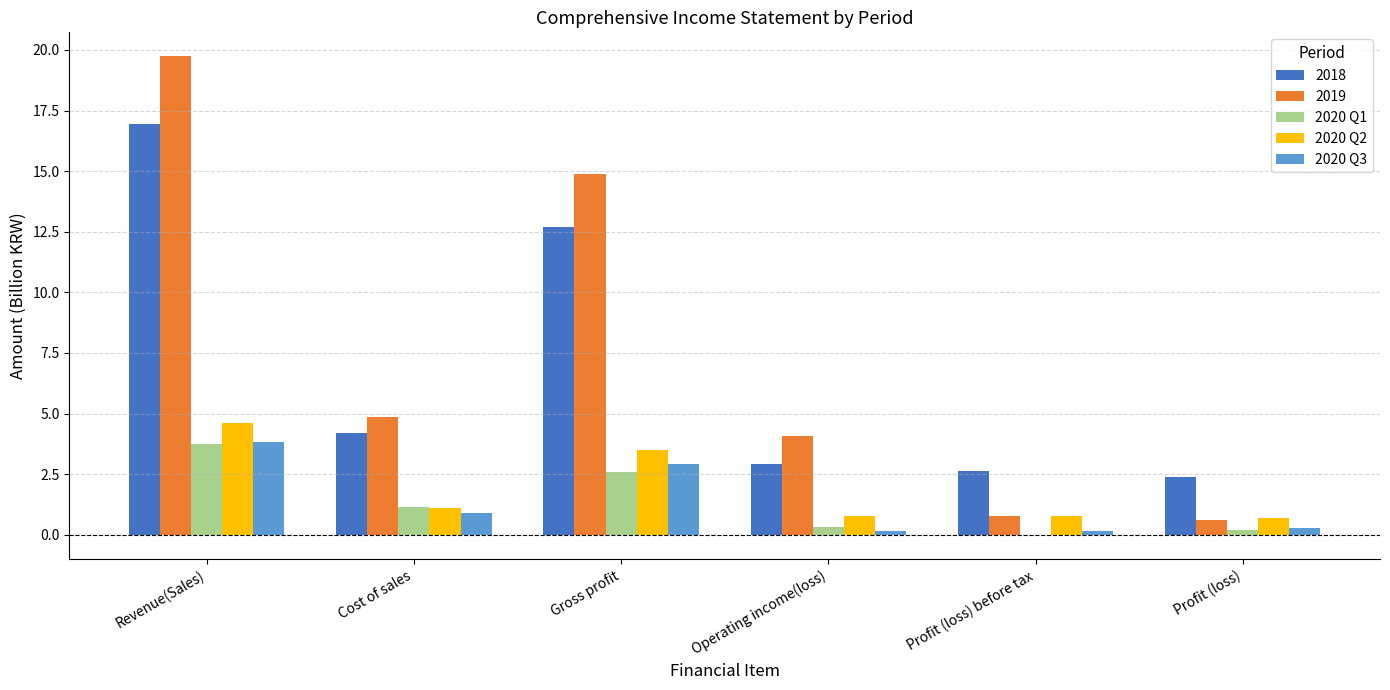

Where does the 2020 Q2 series first go above 1?

Revenue(Sales)